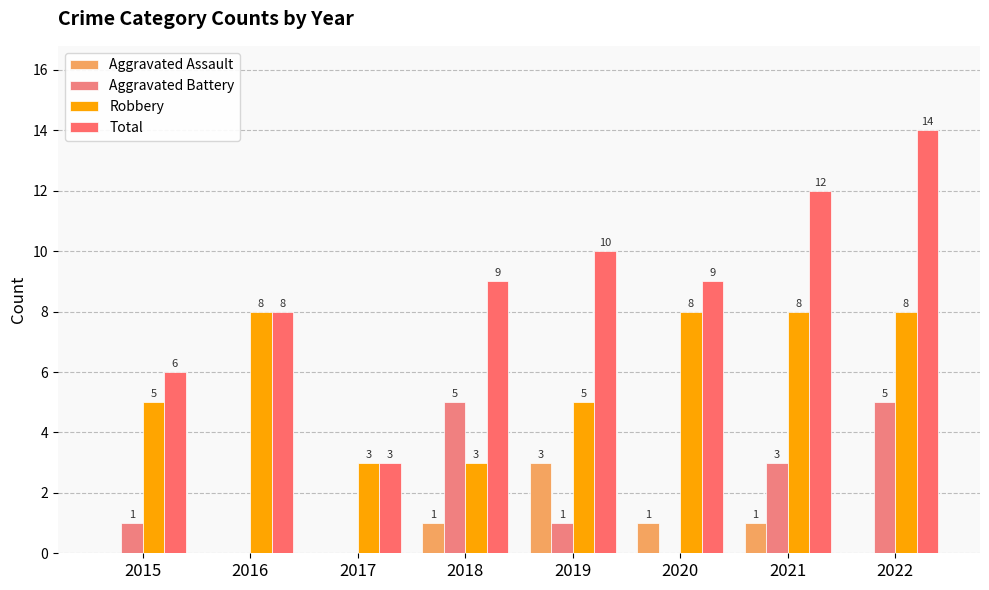

What is the maximum value shown in the chart?

14